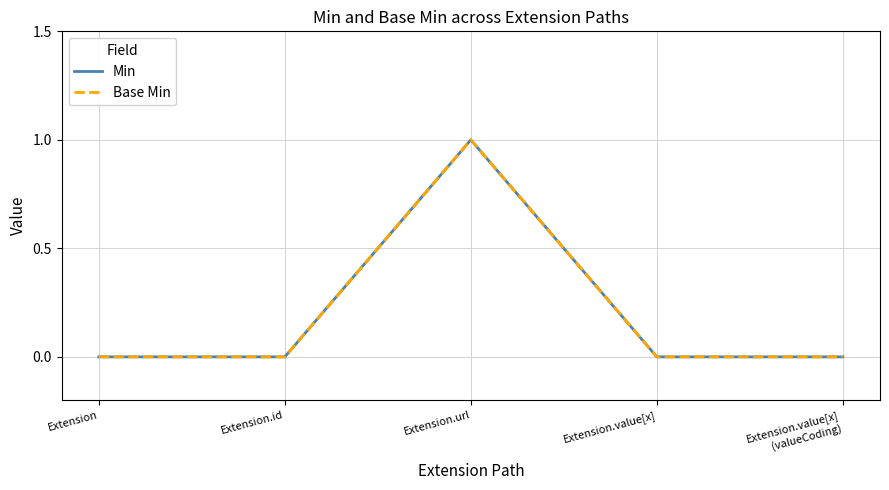

Reading right to left, list all the values displayed in this chart.

Min: Extension.value[x]
(valueCoding)=0	Extension.value[x]=0	Extension.url=1	Extension.id=0	Extension=0
Base Min: Extension.value[x]
(valueCoding)=0	Extension.value[x]=0	Extension.url=1	Extension.id=0	Extension=0